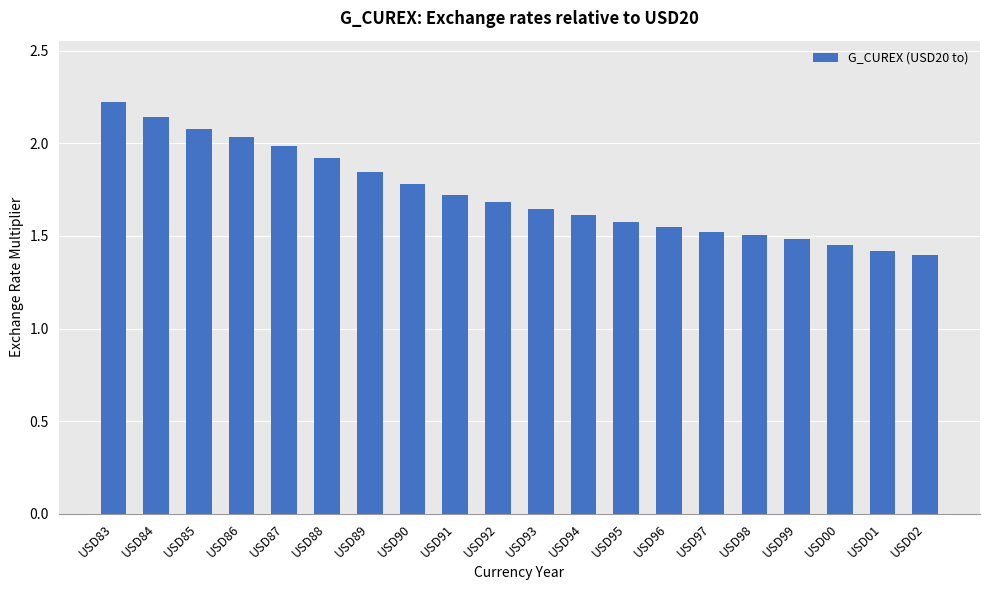

What is the label of the 16th bar from the left?

USD98